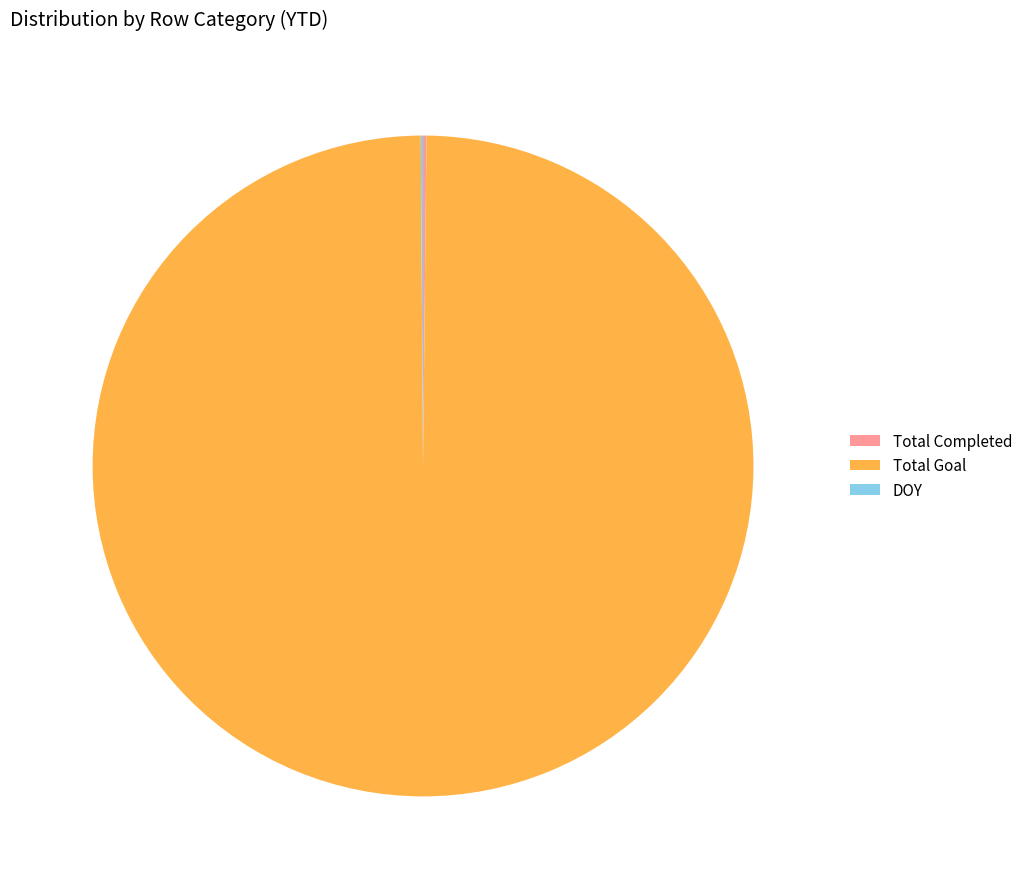

What is the majority slice?

Total Goal